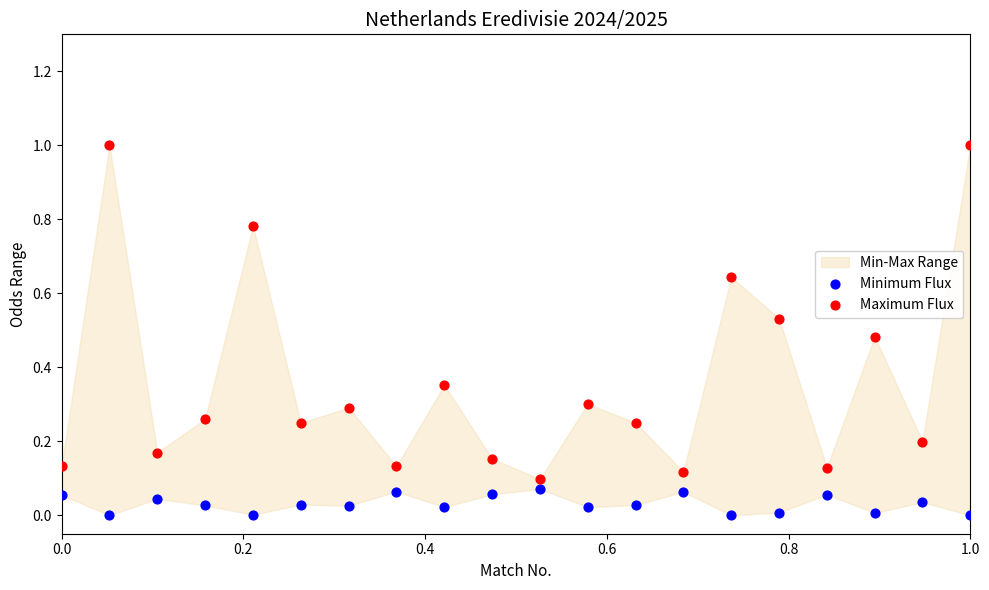

Across all data points, what is the range of Y values (max minus min)?

1.0